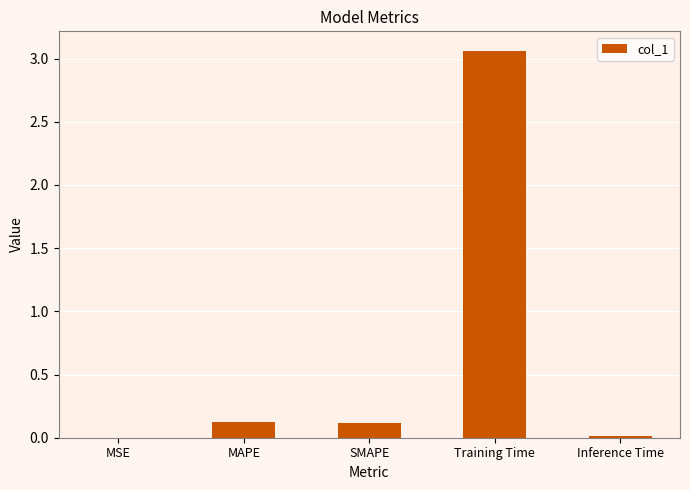

Which label corresponds to the largest value in the chart?

Training Time